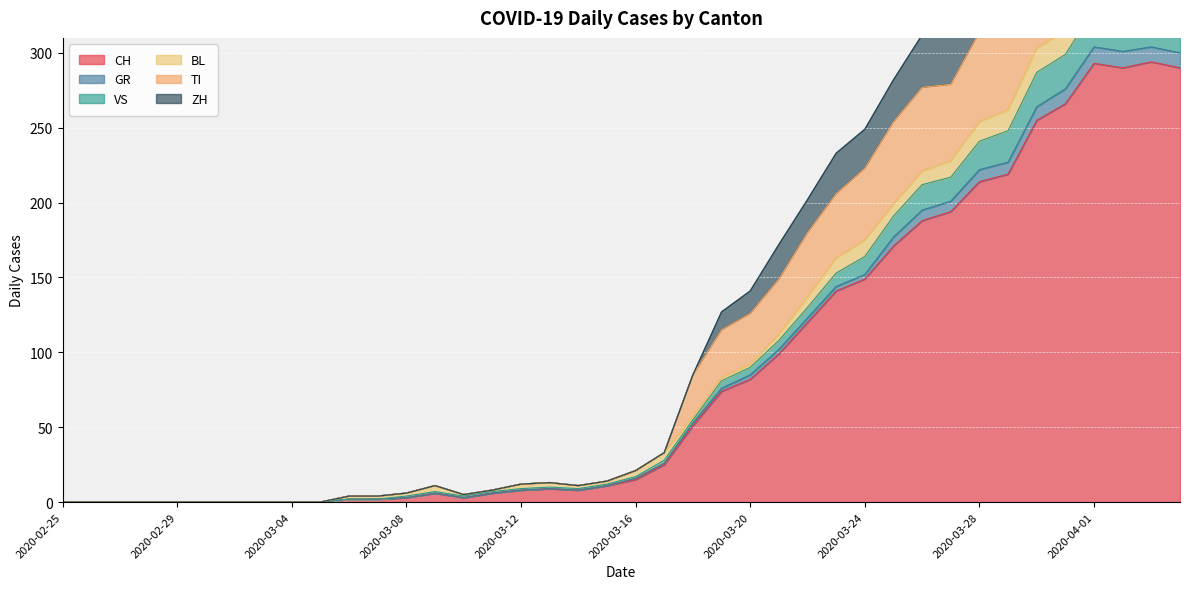

True or false: TI and VS intersect in this chart.

False